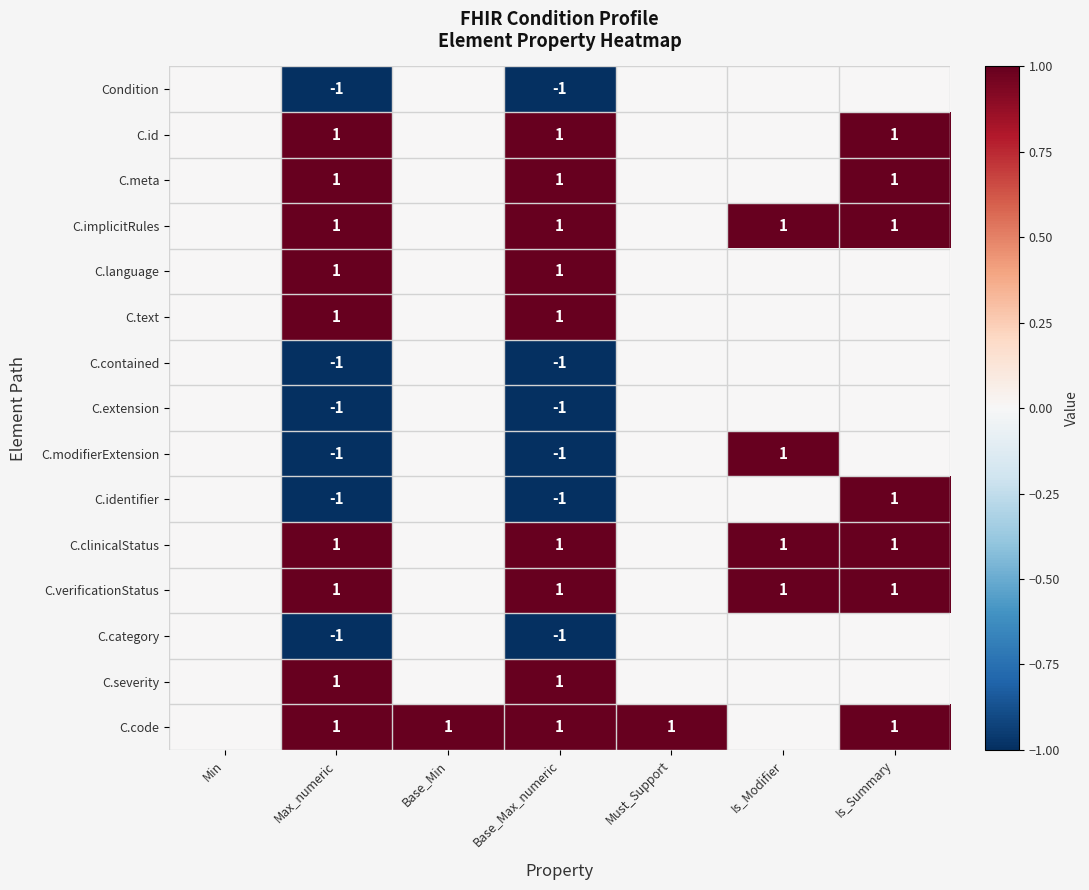

True or false: C.modifierExtension has a value of 0 at Is_Modifier.

False